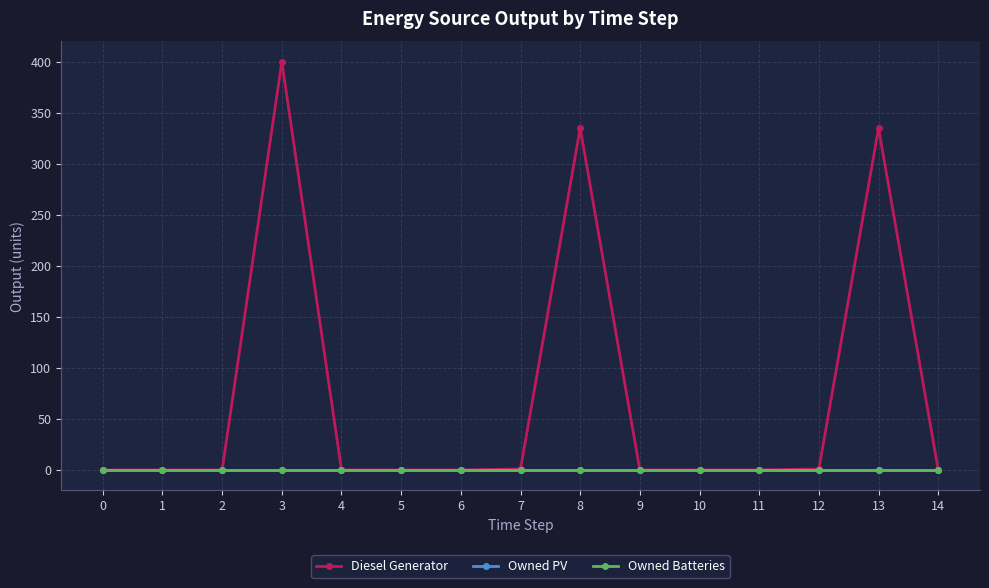

Does the chart have visible grid lines?

Yes